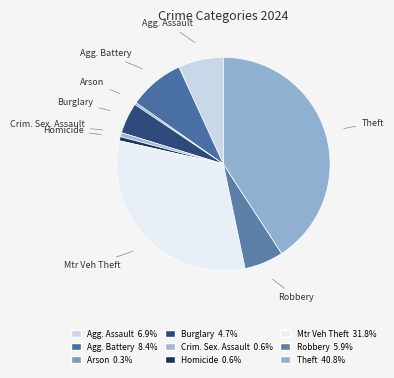

Does any single category account for the majority?

No